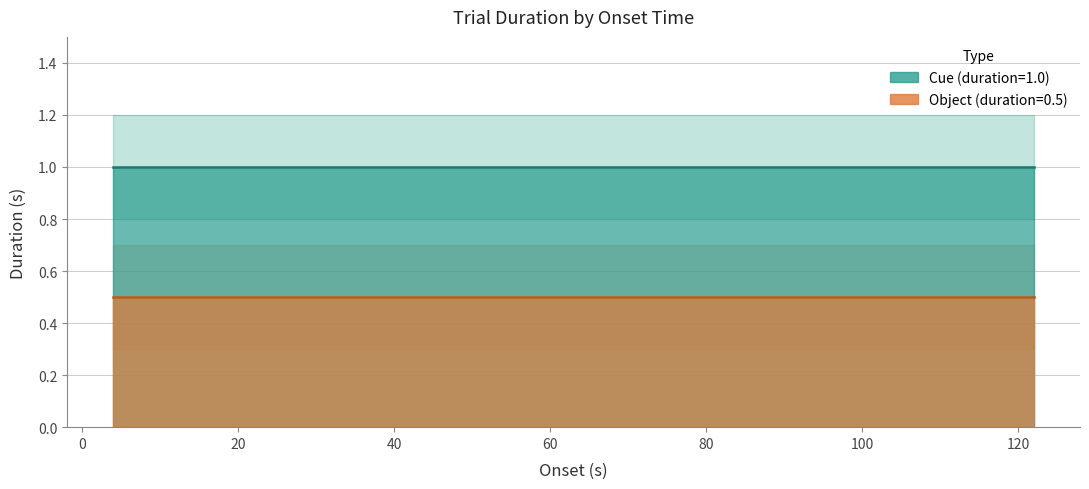

True or false: Object (duration=0.5) has more than 2 interior local peaks.

False